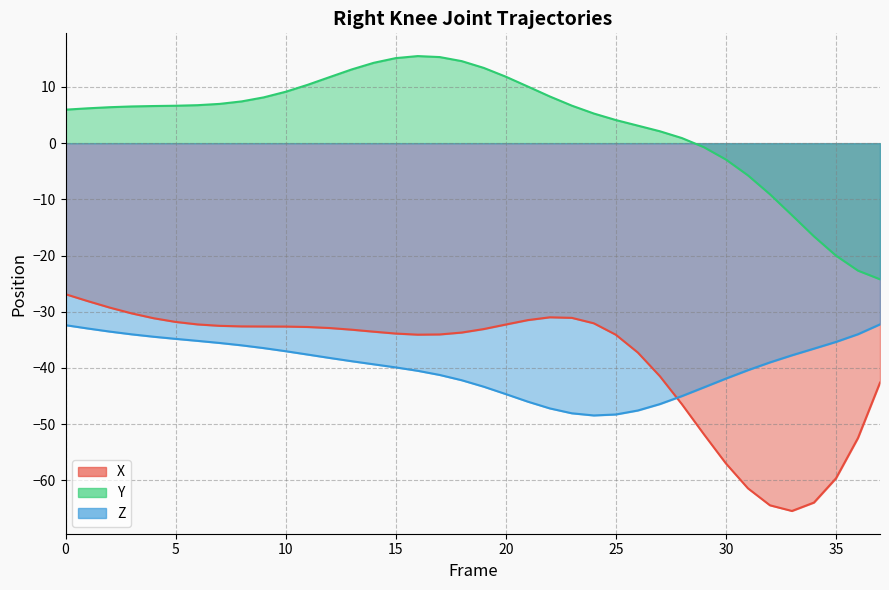

What is the sum of all Z values?

-1505.9